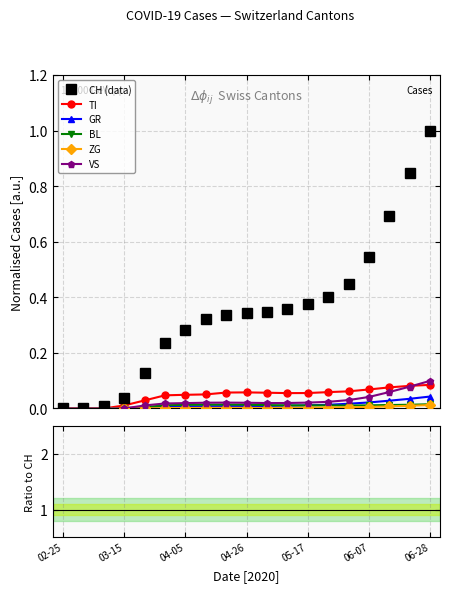

Which series changed the most between 14 and 17?

CH (data)